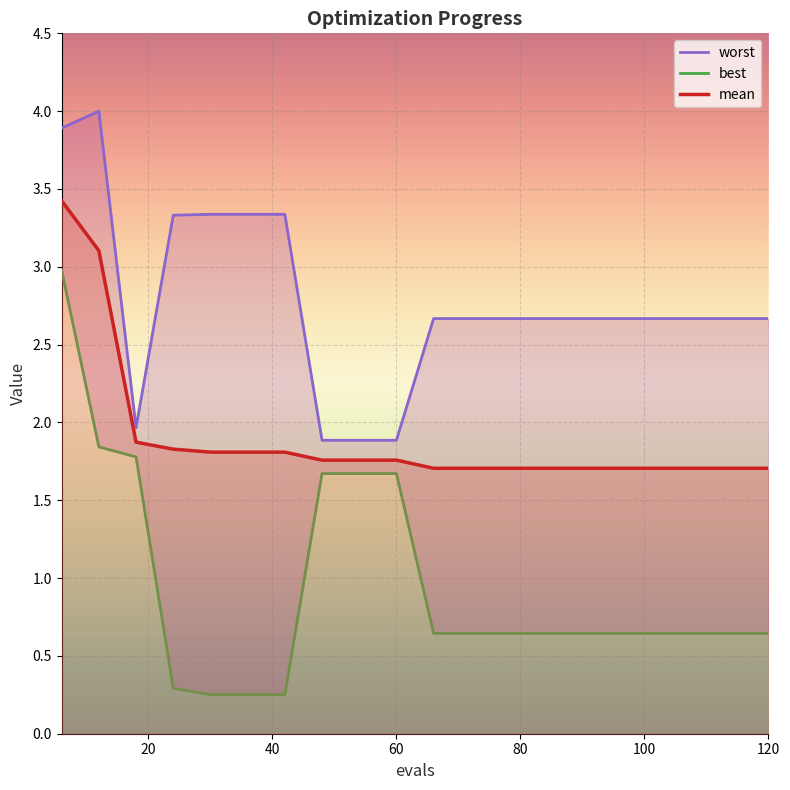

The value of best at 17 is 1.1. True or false?

False